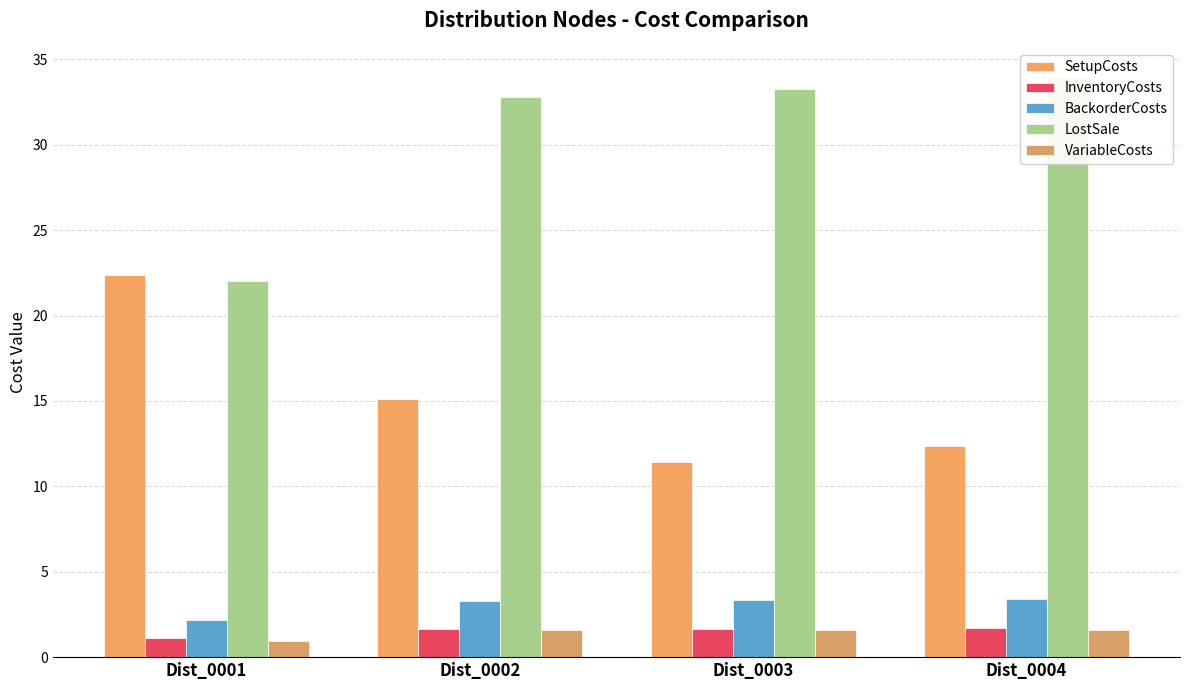

Read the SetupCosts value at Dist_0003.

11.4